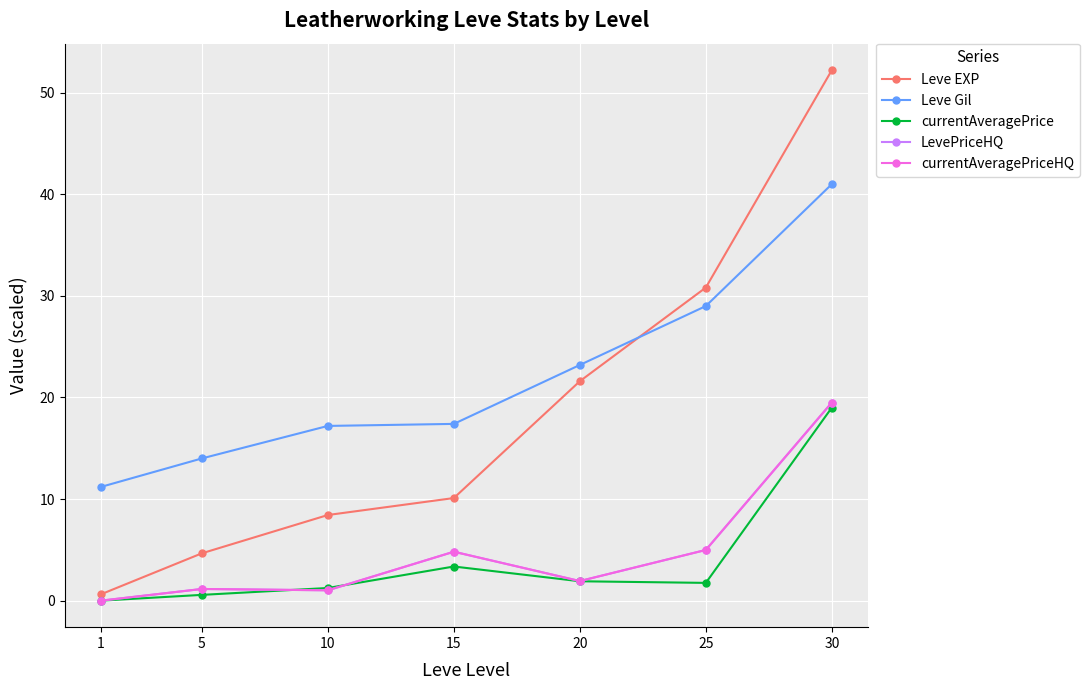

How many interior local peaks does the currentAveragePrice series have?

1